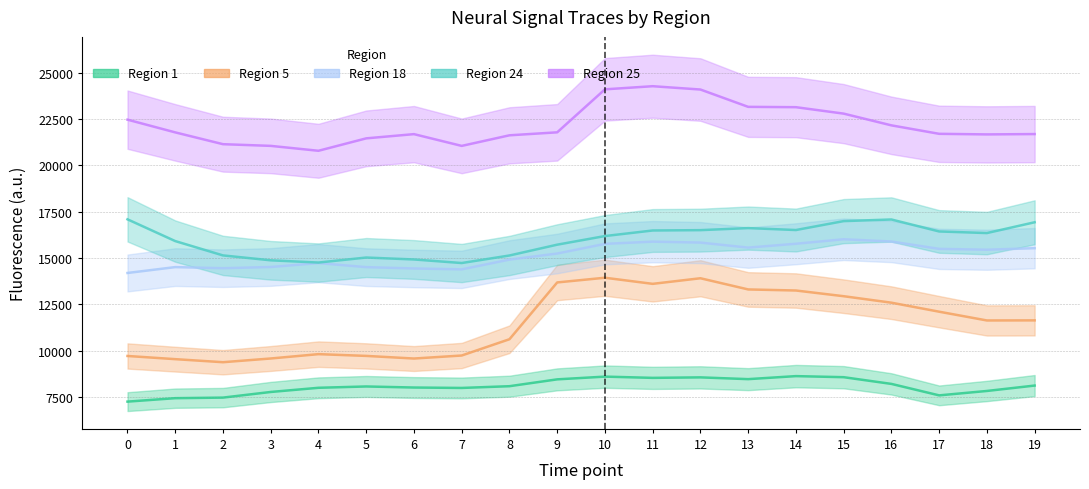

Which series has the widest spread of values?

region_5